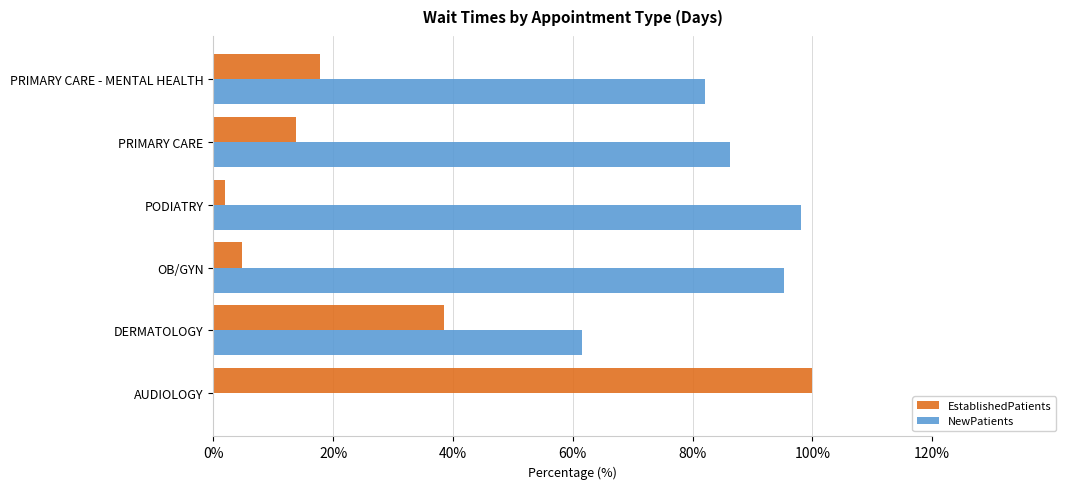

What is the sum of the EstablishedPatients values at PRIMARY CARE - MENTAL HEALTH and OB/GYN?

22.6